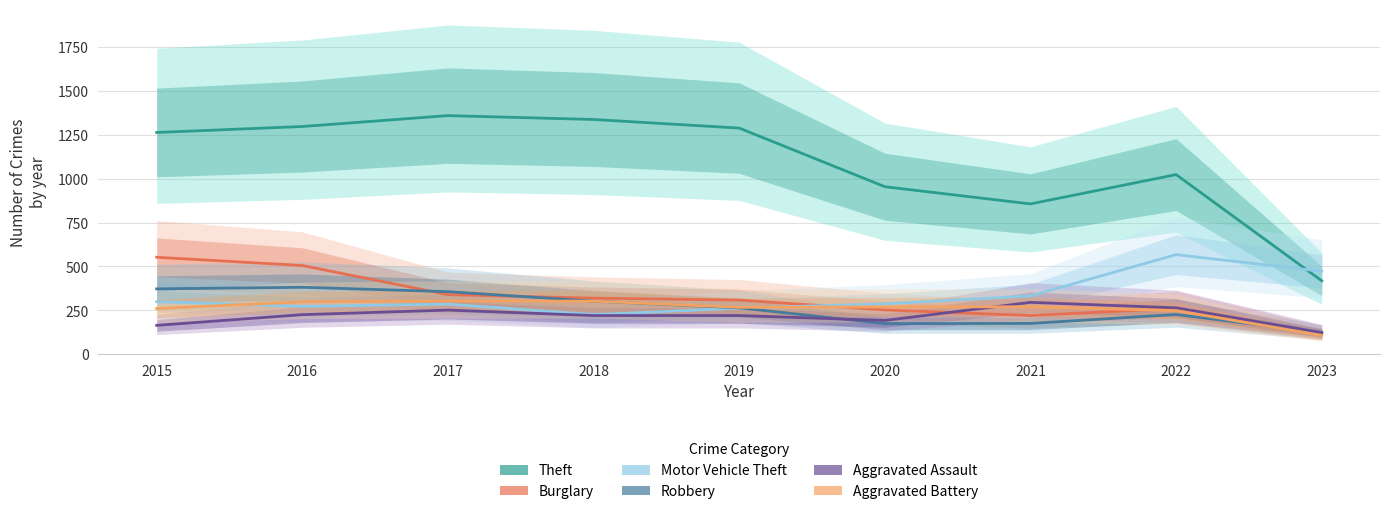

Rank the categories by Motor Vehicle Theft value from highest to lowest.

2022, 2023, 2021, 2015, 2020, 2017, 2016, 2019, 2018